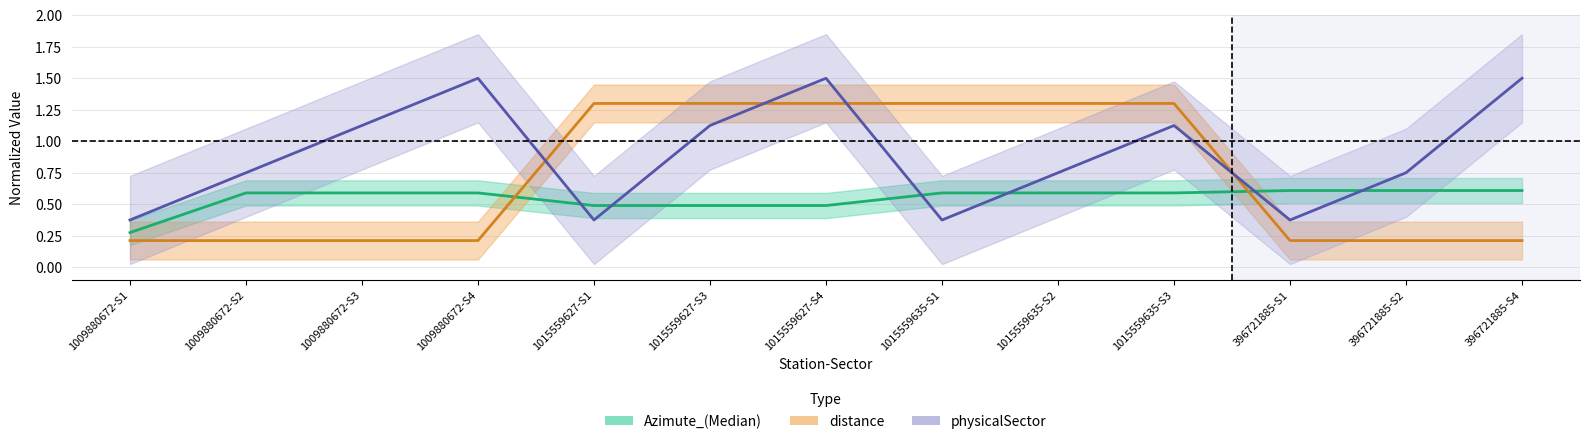

Which series changed the most between 1015559627-S3 and 1015559635-S1?

physicalSector